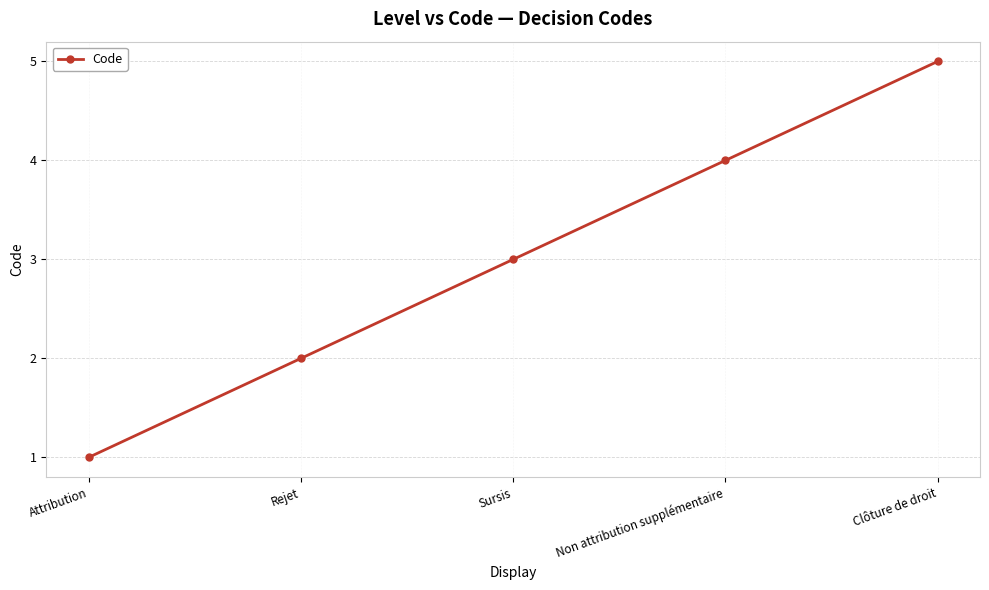

Count the values in the range 2 to 4.

3